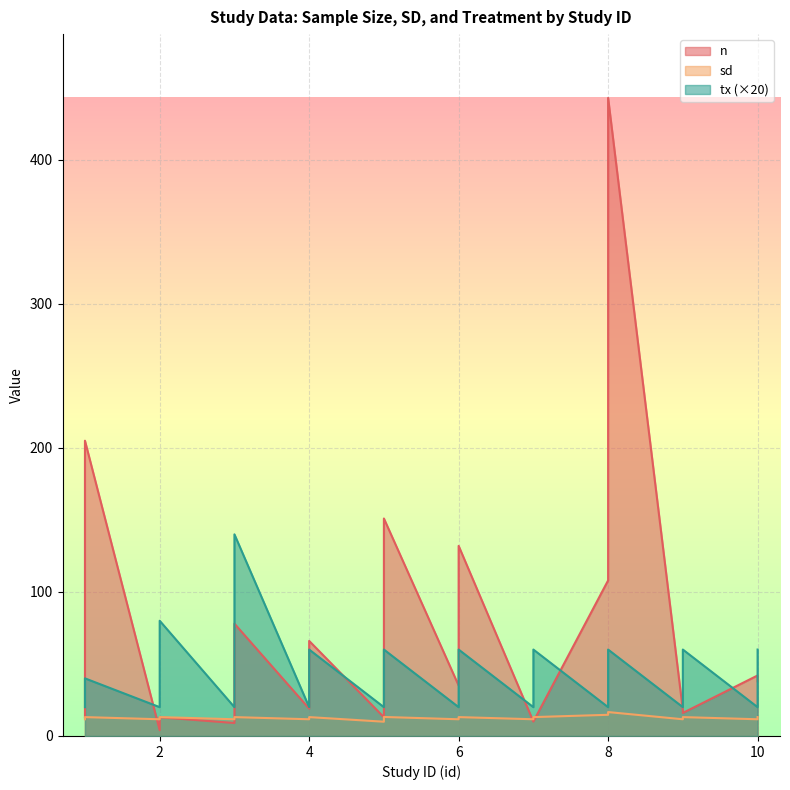

What is the difference between the maximum and minimum values in the tx series?

120.0